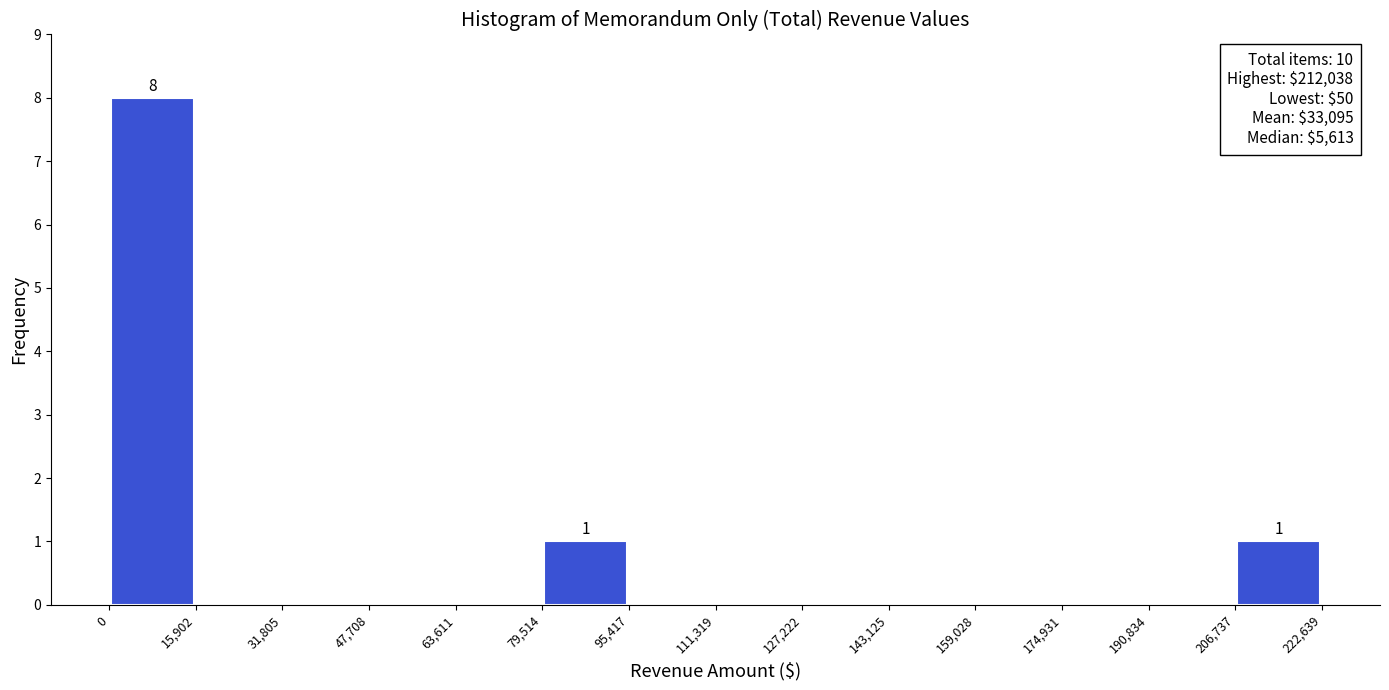

Which range on the x-axis has the tallest bar?

0 to 15,902